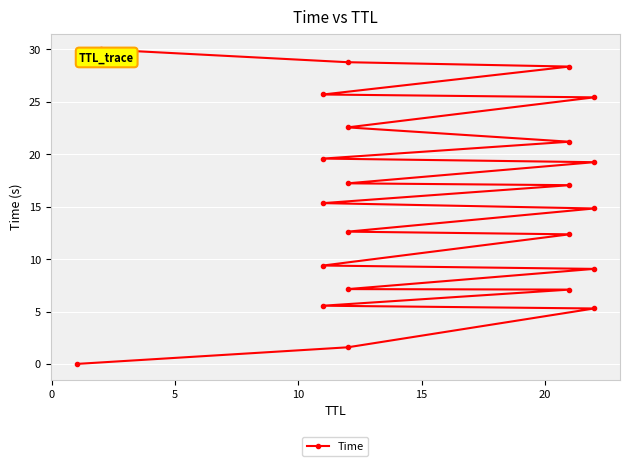

What is the greatest value displayed?

30.0